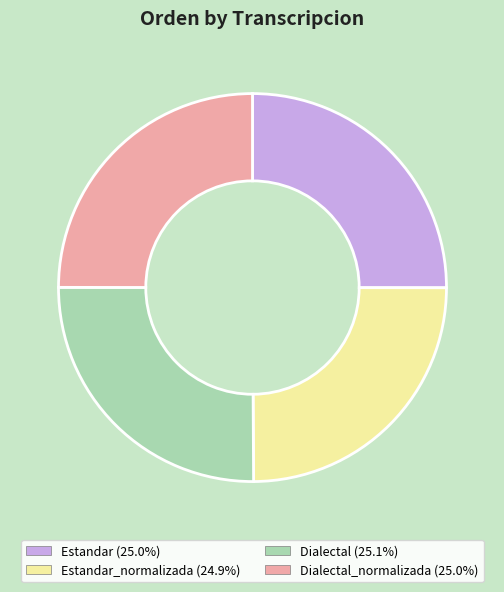

Approximately how many times larger is the value at Dialectal_normalizada (25.0%) compared to Estandar (25.0%)?

1.0